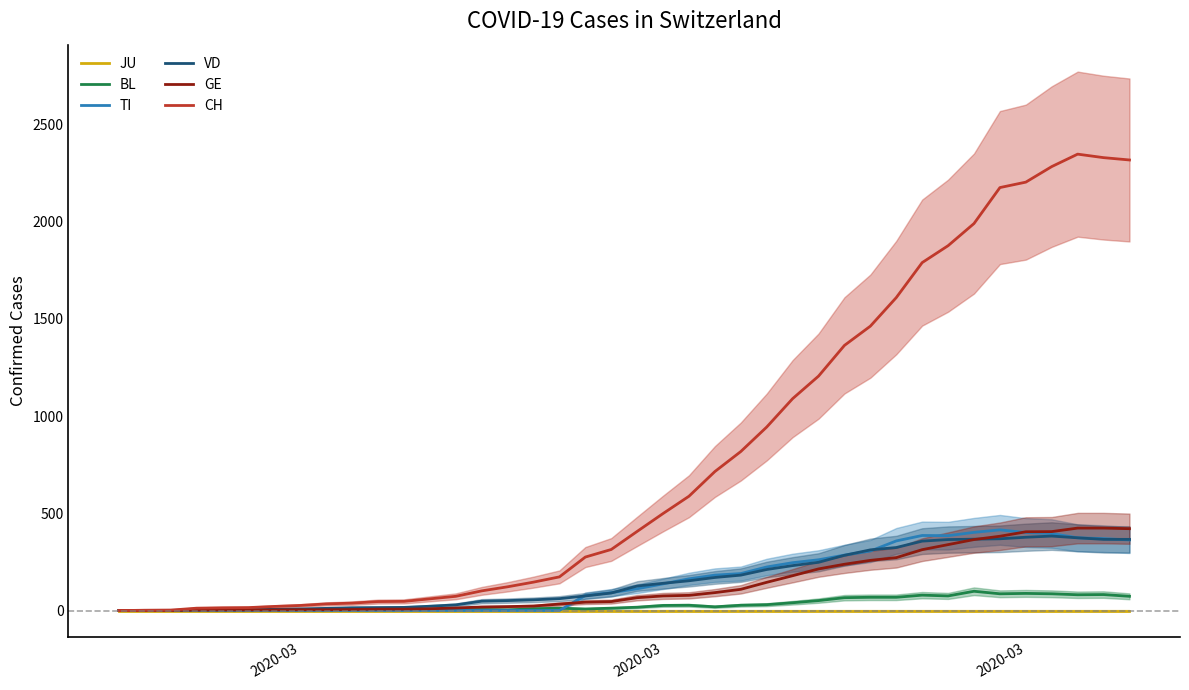

Is the value of TI at 6 greater than the value of VD at 7?

No